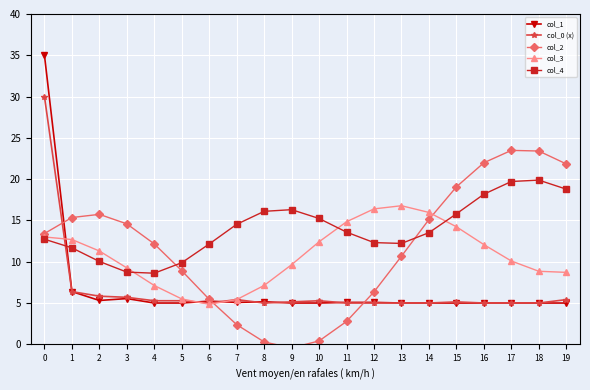

What is the difference between the second highest and minimum values in the col_2 series?

23.8